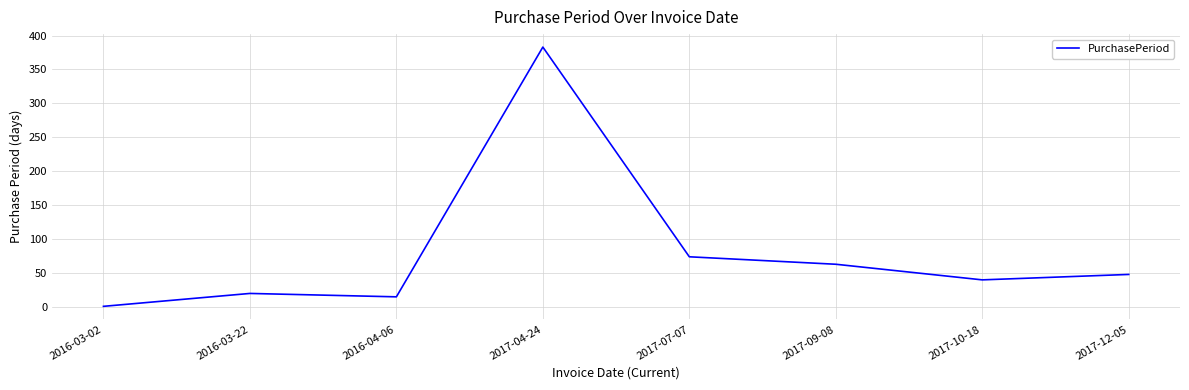

Count the number of categories in the chart.

8